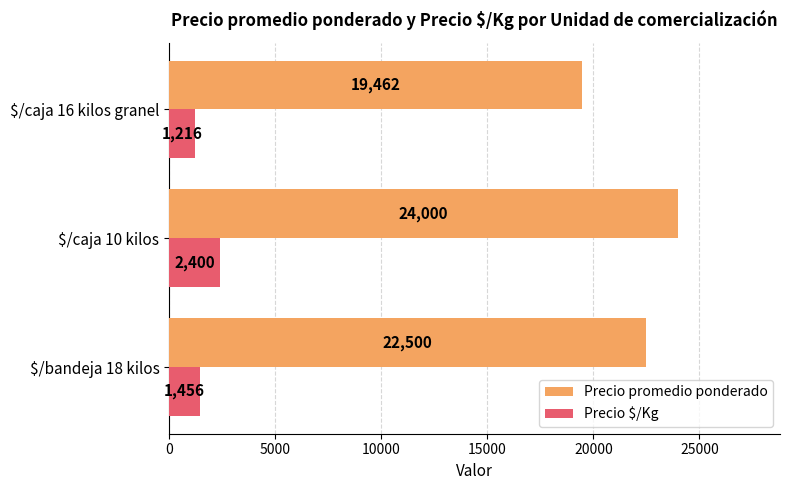

At $/bandeja 18 kilos, list the series in order from smallest to largest.

Precio $/Kg, Precio promedio ponderado